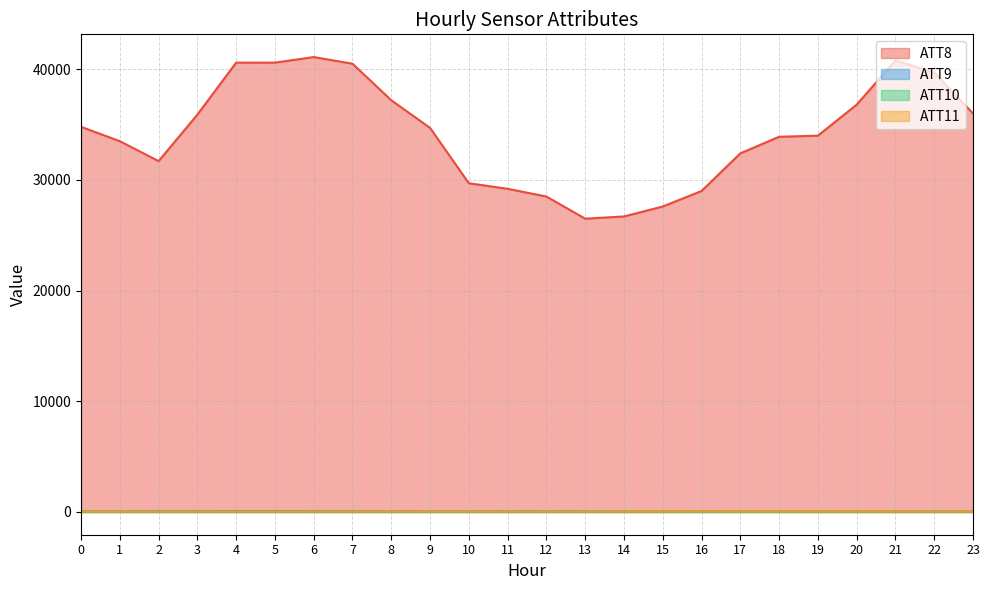

At 1, list the series in order from largest to smallest.

ATT8, ATT9, ATT11, ATT10